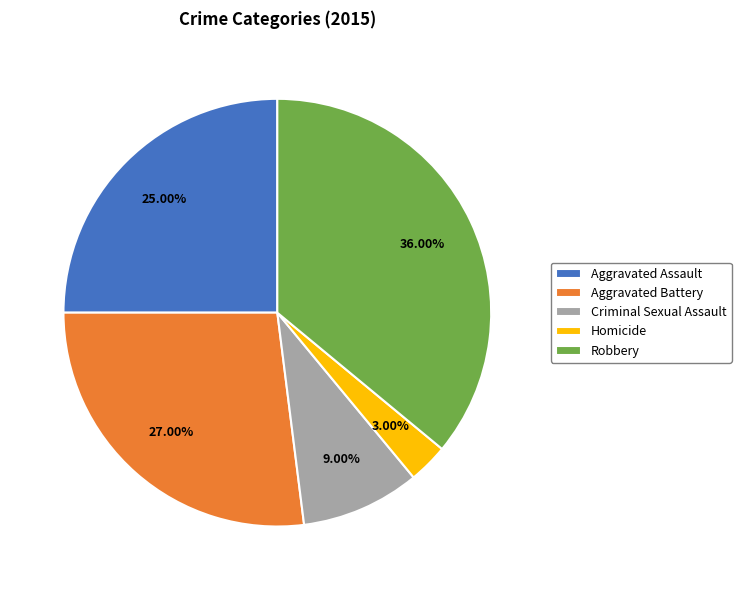

True or false: Homicide accounts for 10% of the total.

False